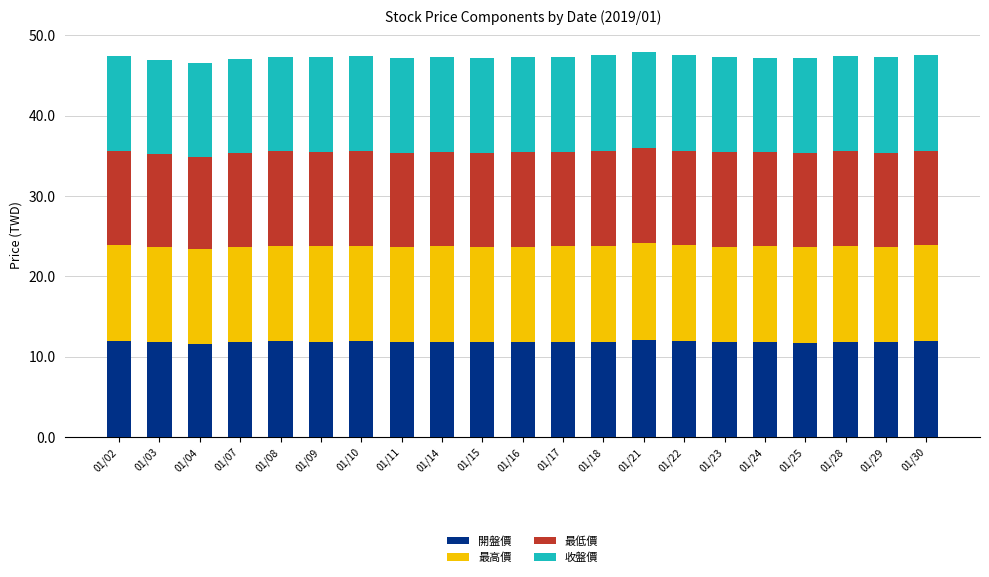

What is the total value across all series at 01/11?

47.2